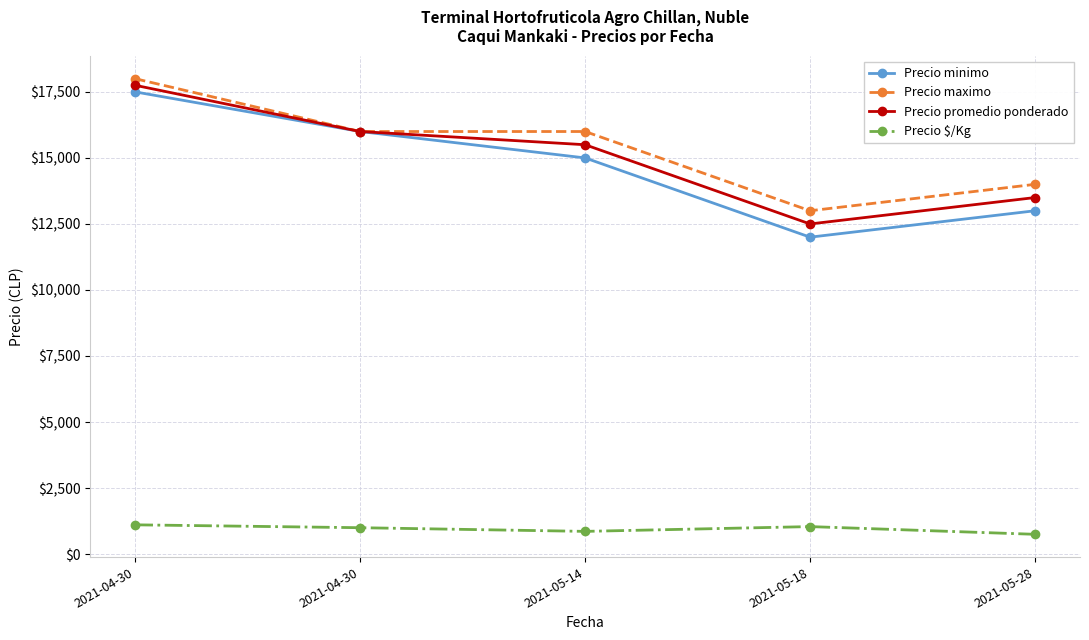

What are all the series names shown in the legend?

Precio minimo, Precio maximo, Precio promedio ponderado, Precio $/Kg